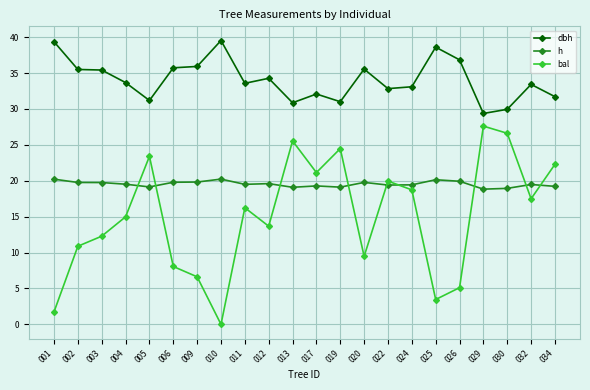

What is the sum of the h values at 034 and 006?

39.0